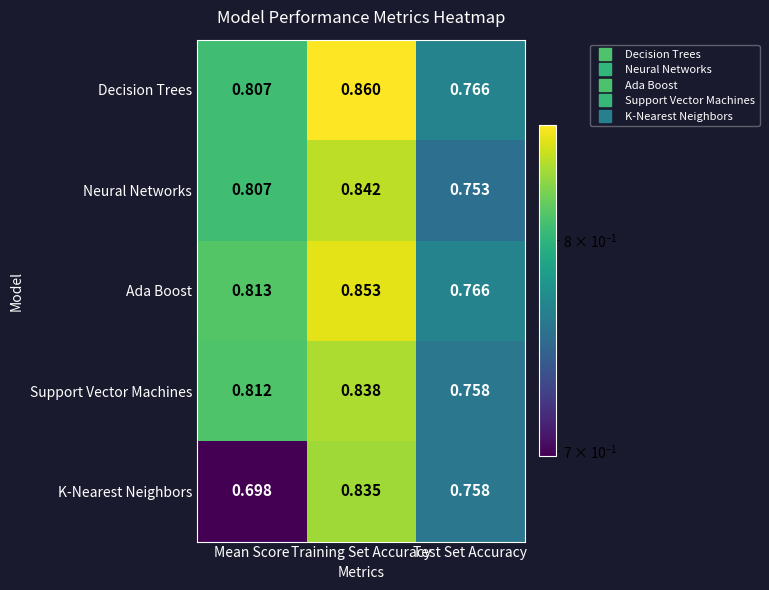

At which label is Support Vector Machines closest to 0?

Test Set Accuracy